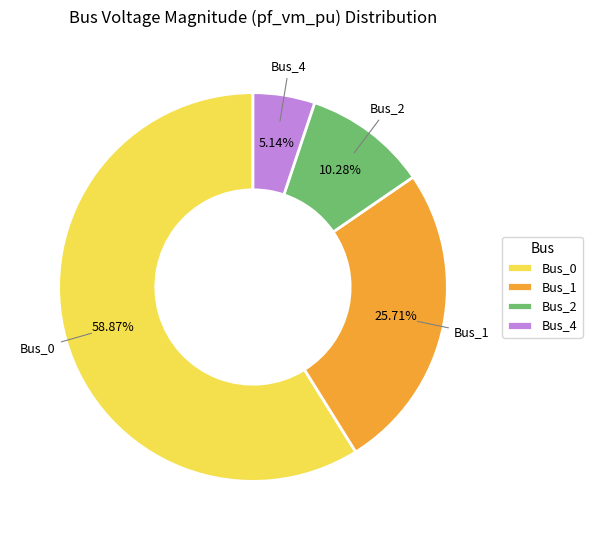

What percentage do Bus_4 and Bus_2 together represent?

15.4%